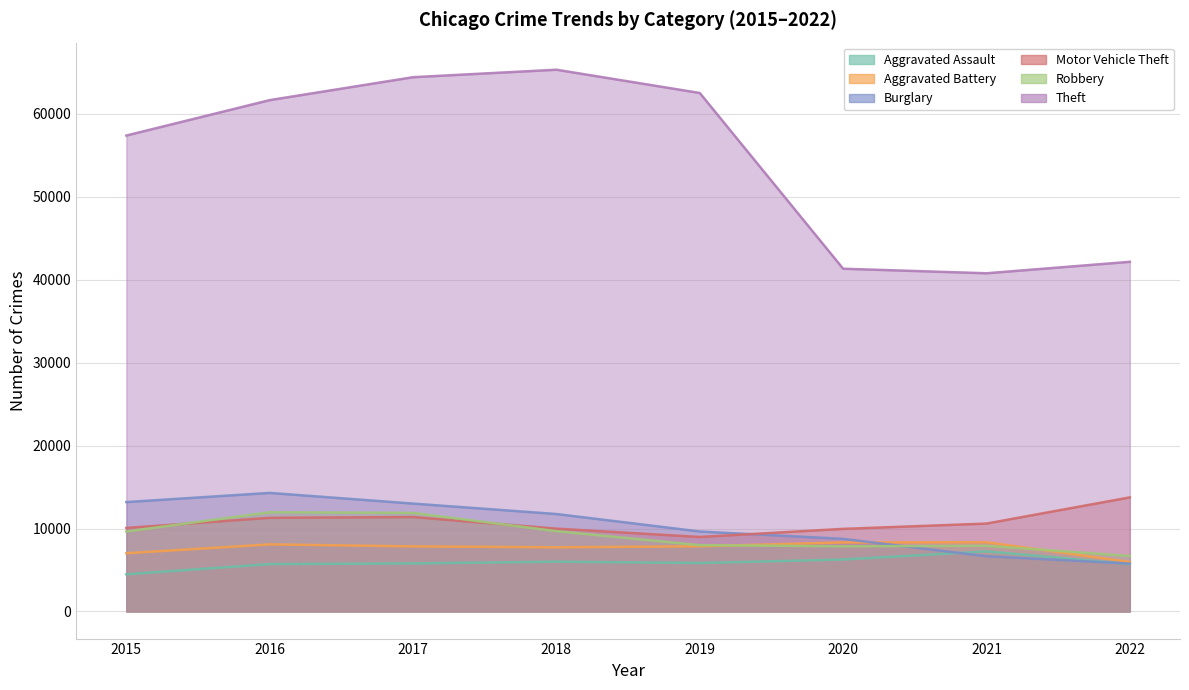

At which category does Motor Vehicle Theft reach its first local valley?

2019